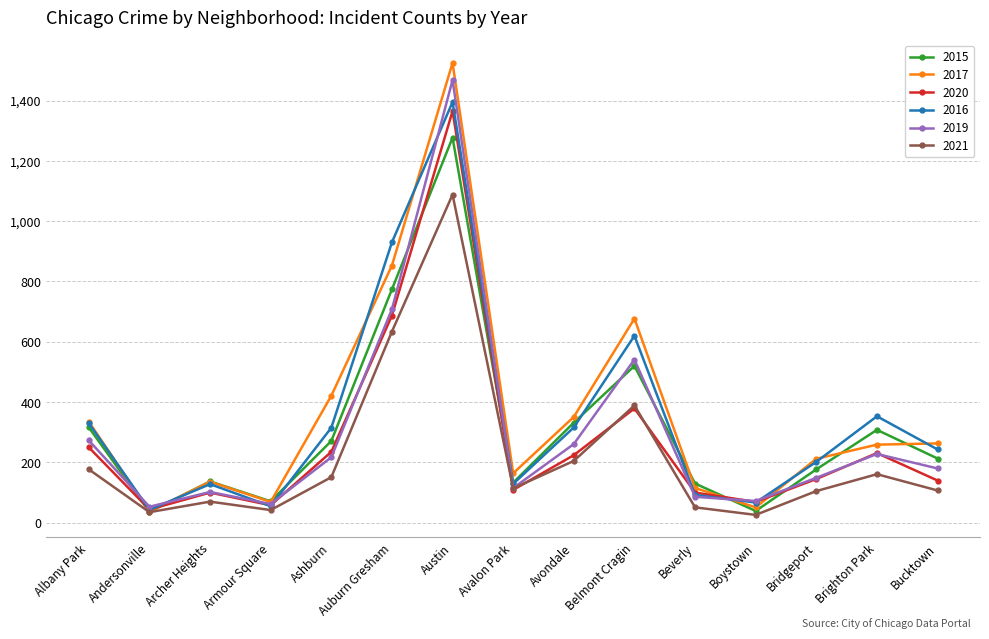

How many data points does each series have?

15